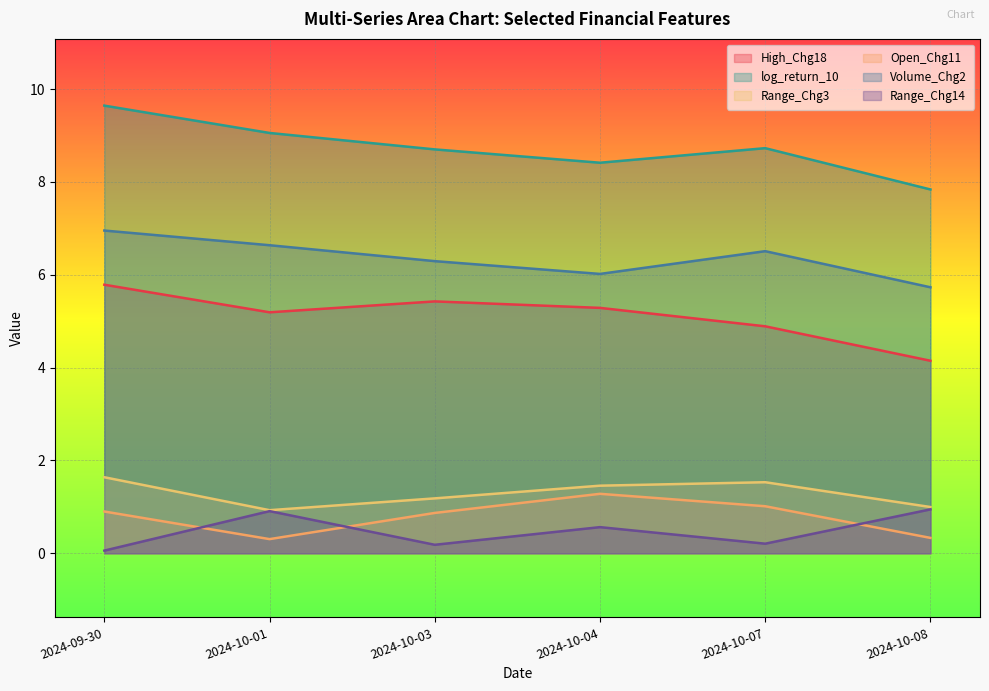

True or false: Range_Chg14 and log_return_10 cross at least once.

False